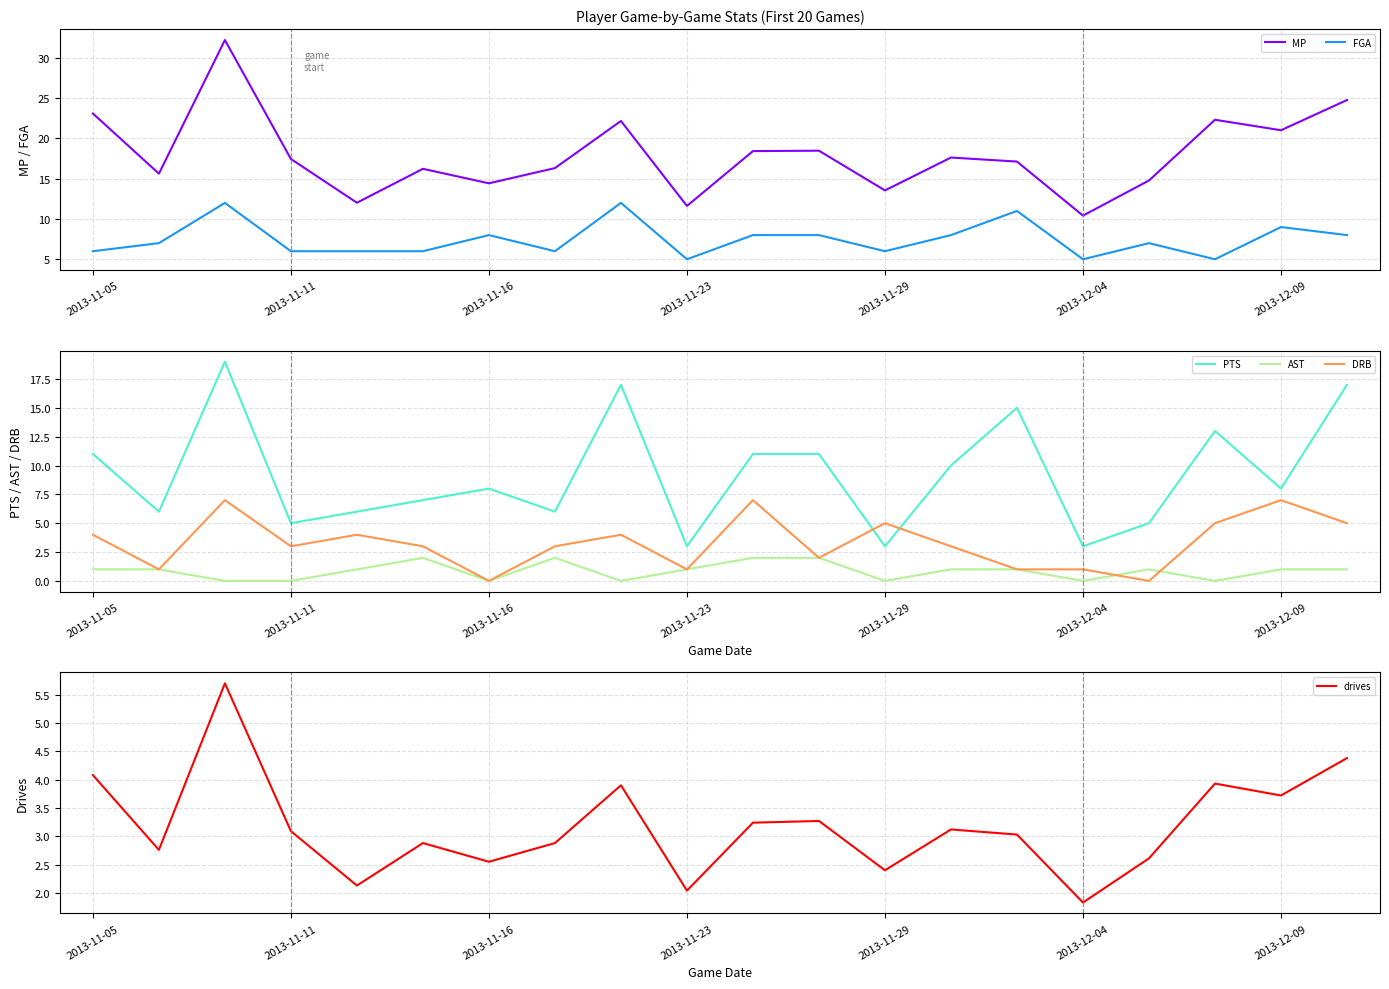

Is it true that PTS equals 8 at 2013-11-16?

True